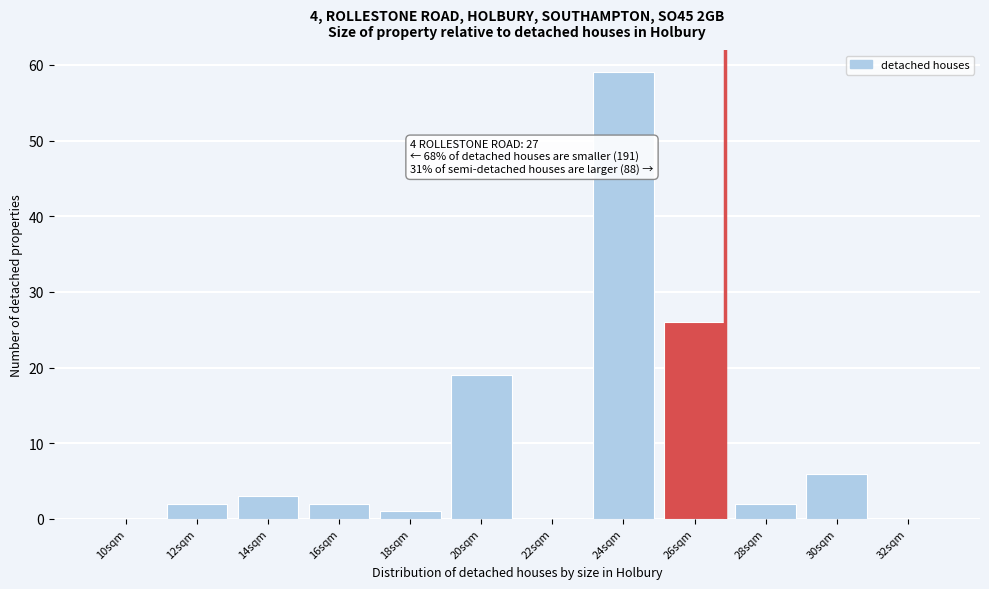

Reading left to right, what are all the values shown in this chart?

10sqm=0	12sqm=2	14sqm=3	16sqm=2	18sqm=1	20sqm=19	22sqm=0	24sqm=59	26sqm=26	28sqm=2	30sqm=6	32sqm=0